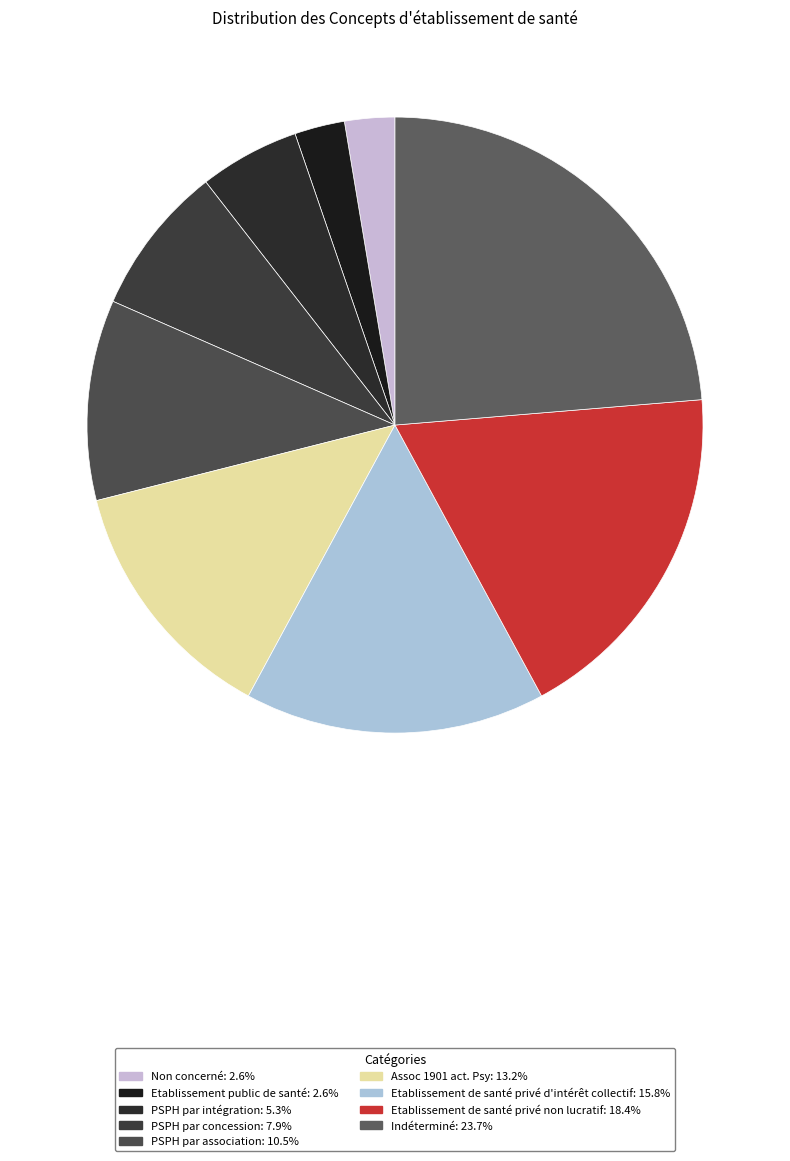

The Etablissement public de santé slice represents 3% of the pie. True or false?

True